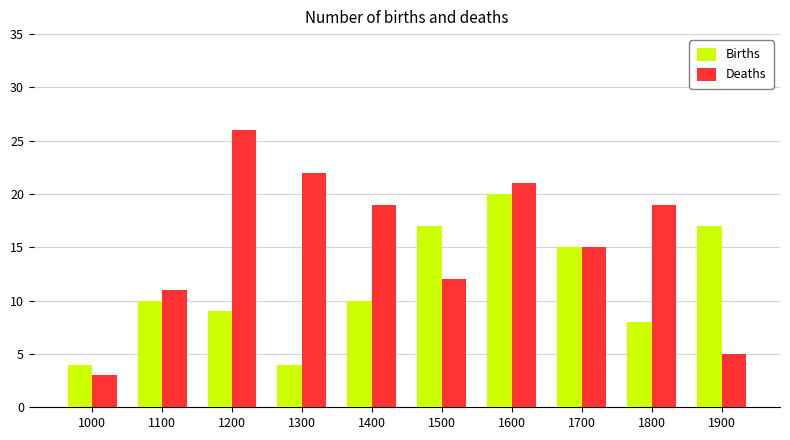

Reading right to left, what are all the values shown in this chart?

Births: 1900=17	1800=8	1700=15	1600=20	1500=17	1400=10	1300=4	1200=9	1100=10	1000=4
Deaths: 1900=5	1800=19	1700=15	1600=21	1500=12	1400=19	1300=22	1200=26	1100=11	1000=3